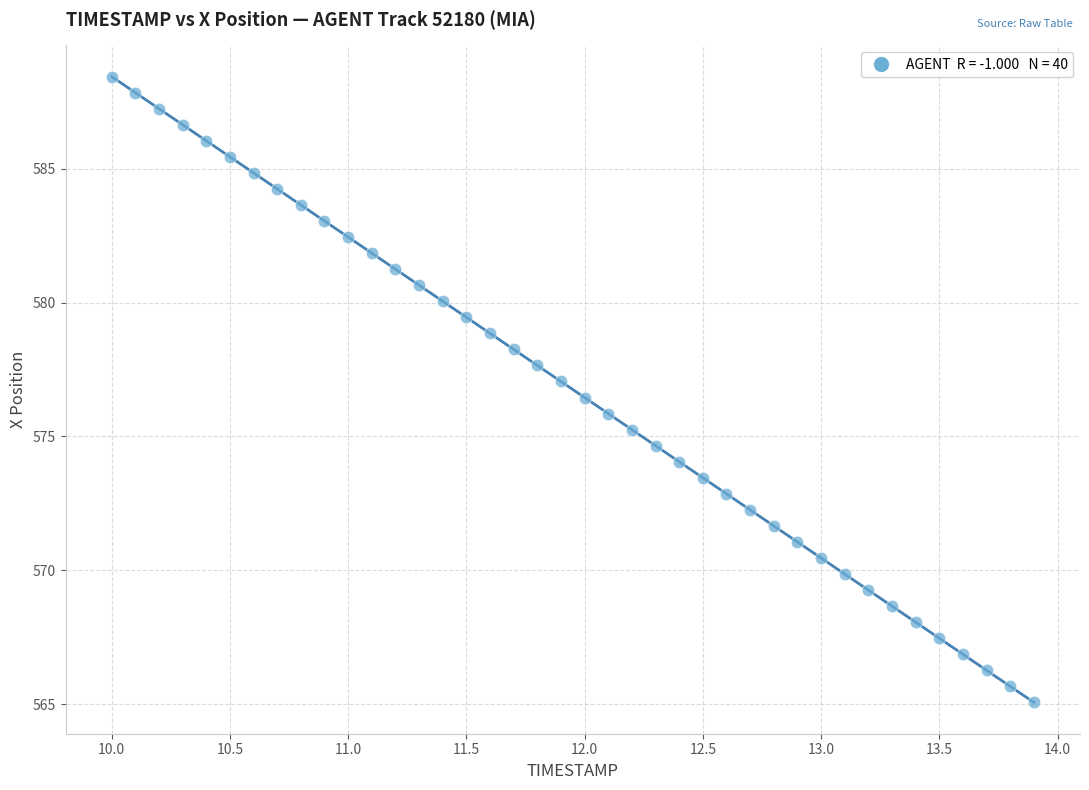

What is the range of X values (max minus min)?

3.9